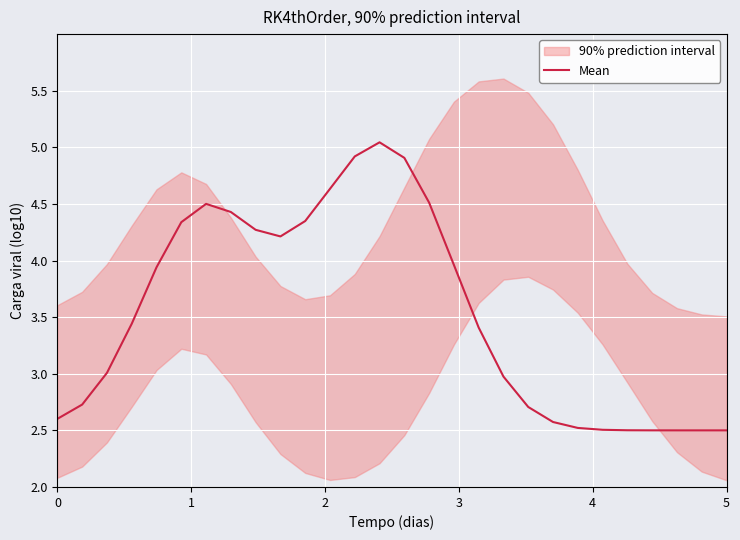

How many interior local peaks (higher than both neighbors) does the data have?

2